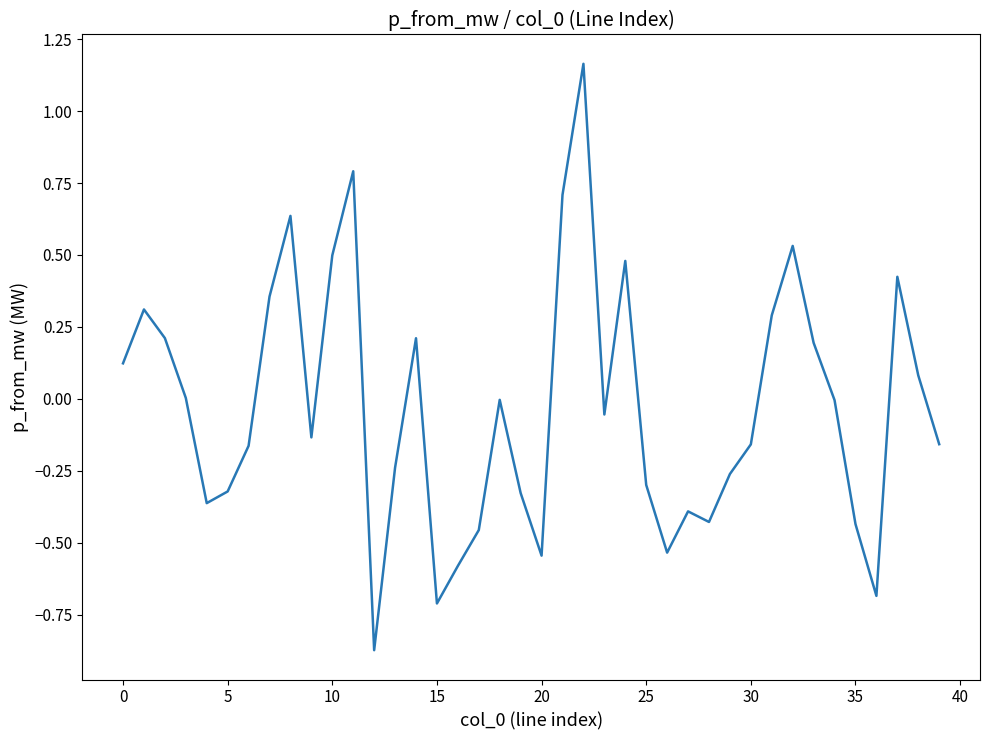

How many points are higher than both their immediate neighbors (excluding endpoints)?

10